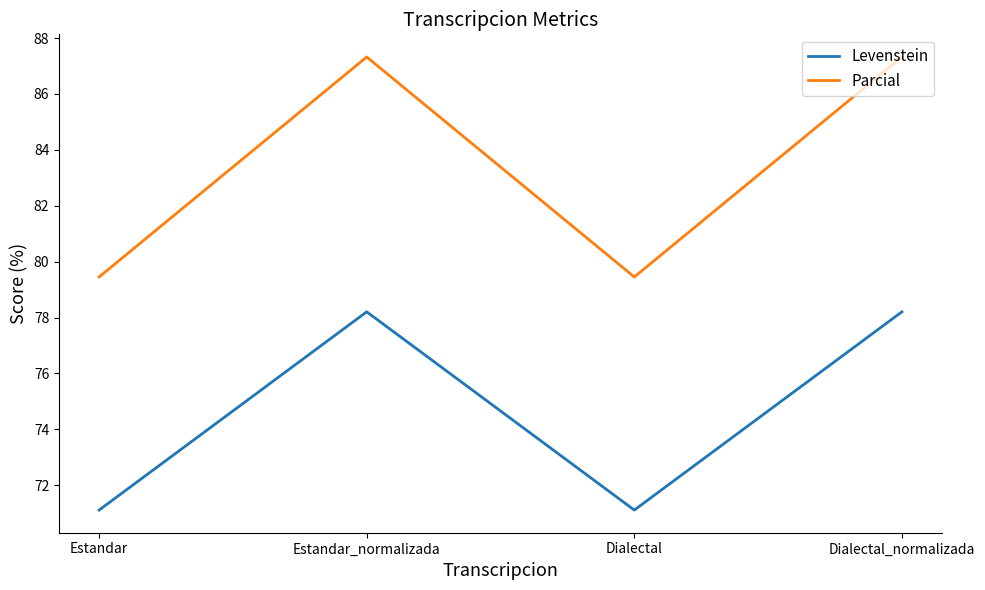

Read the Parcial value at Estandar.

79.5